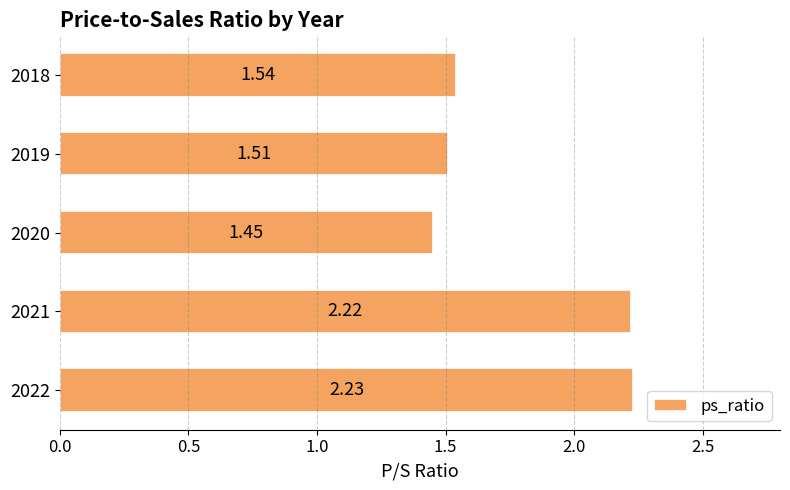

What is the difference between the values at 2021 and 2019?

0.7